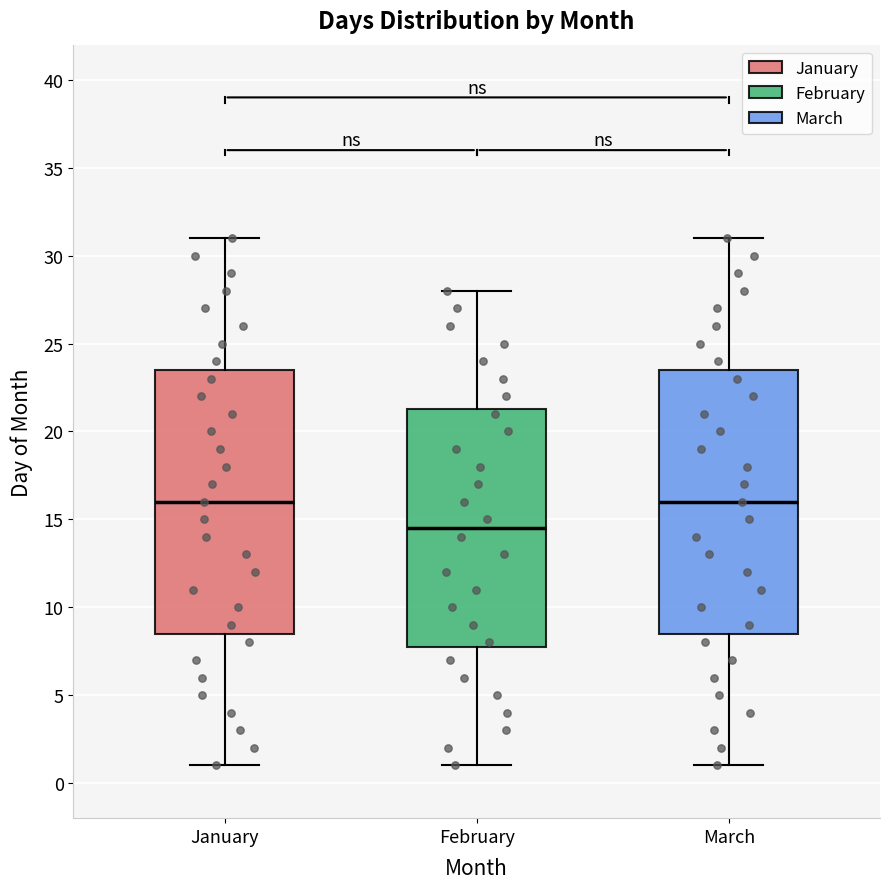

Reading left to right, transcribe this box plot: for each box, give where its median line is, the range the box spans, and where its two whiskers end, as read against the y-axis. The values are not printed on the chart, so give them approximately, as read against the axis.

January: median 16.0, box 8.5 to 23.5, whiskers 1.0 to 31.0
February: median 14.5, box 8.0 to 21.5, whiskers 1.0 to 28.0
March: median 16.0, box 8.5 to 23.5, whiskers 1.0 to 31.0